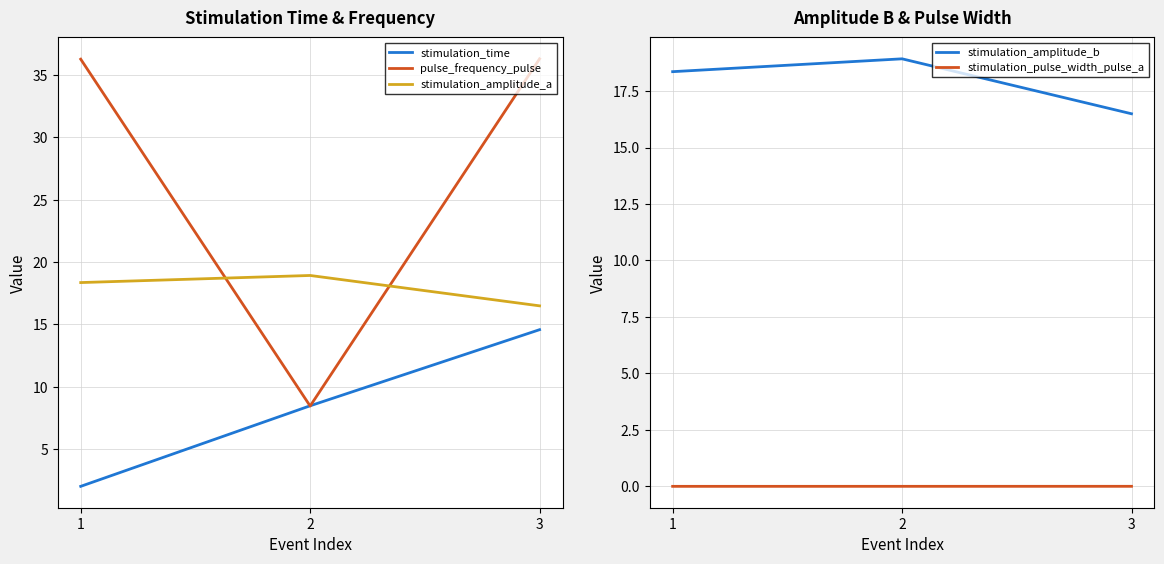

The value of stimulation_pulse_width_pulse_a at 2 is 0.0. True or false?

True